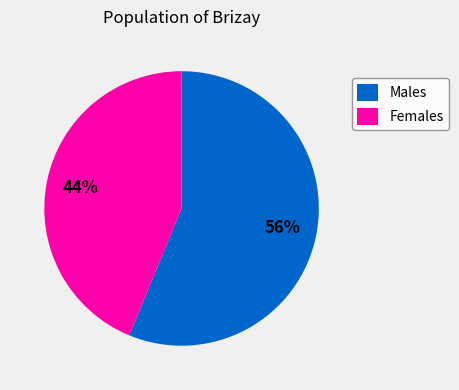

True or false: Males accounts for 44% of the total.

False